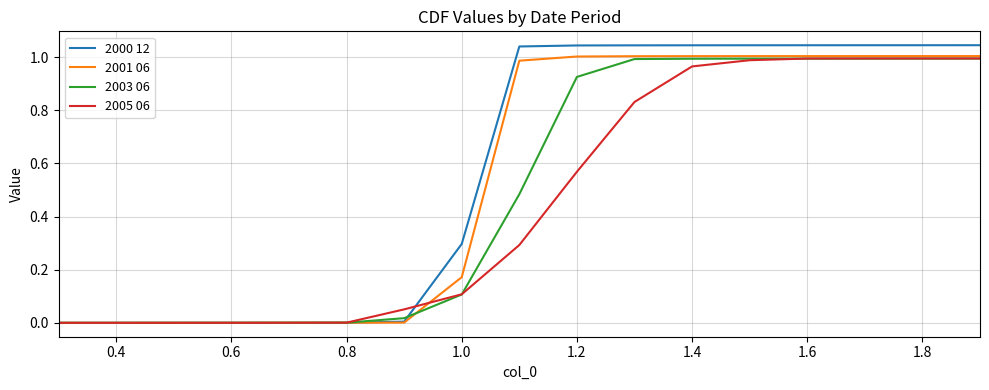

Rank the series by their average value, from lowest to highest.

2005 06, 2003 06, 2001 06, 2000 12